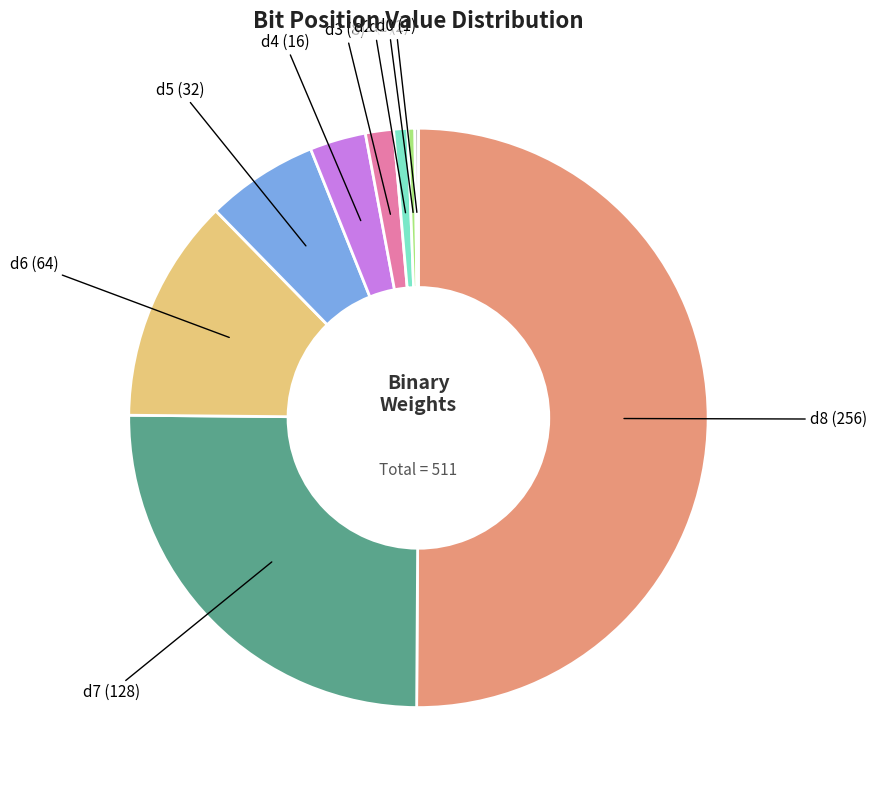

Is the sum of d7 (128) and d4 (16) greater than half?

No